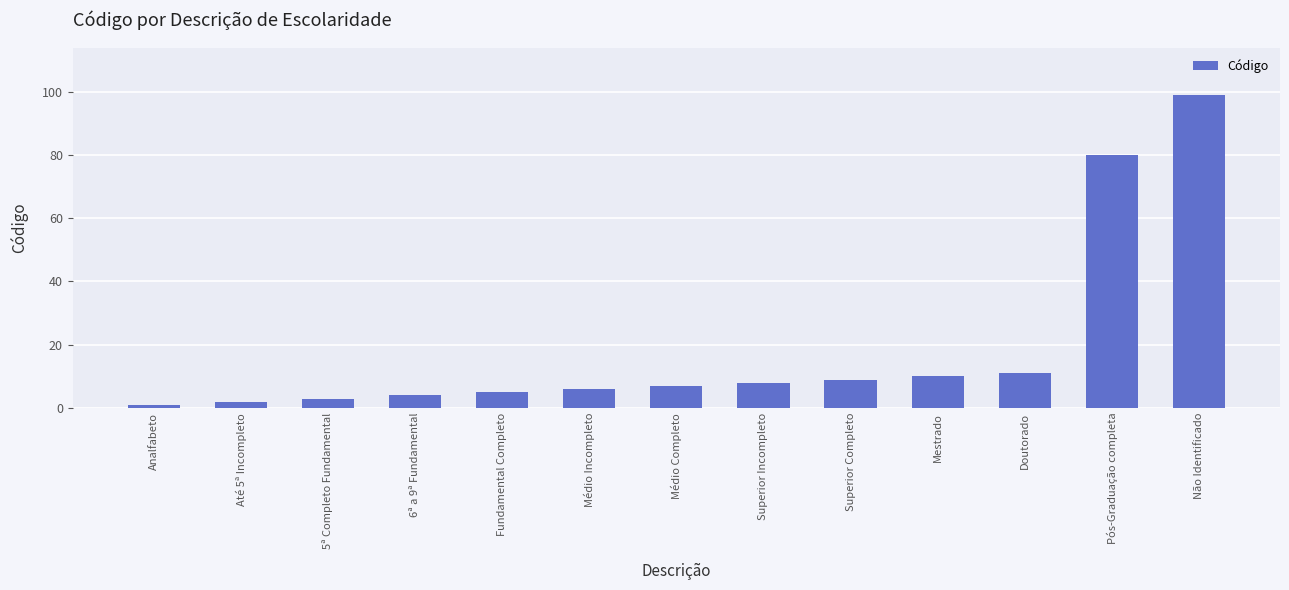

How many categories are shown in the chart?

13